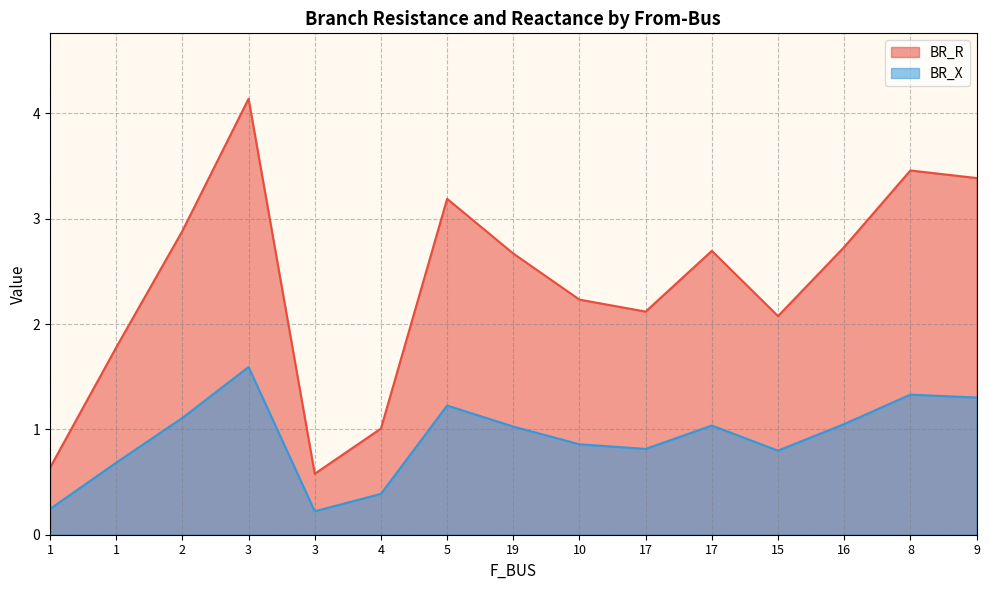

At which category does BR_R reach its first local peak?

3